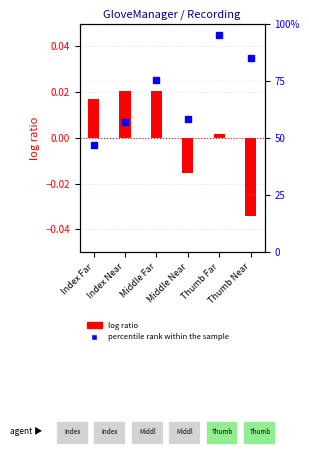

What is the label of the 5th bar from the left?

Thumb Far